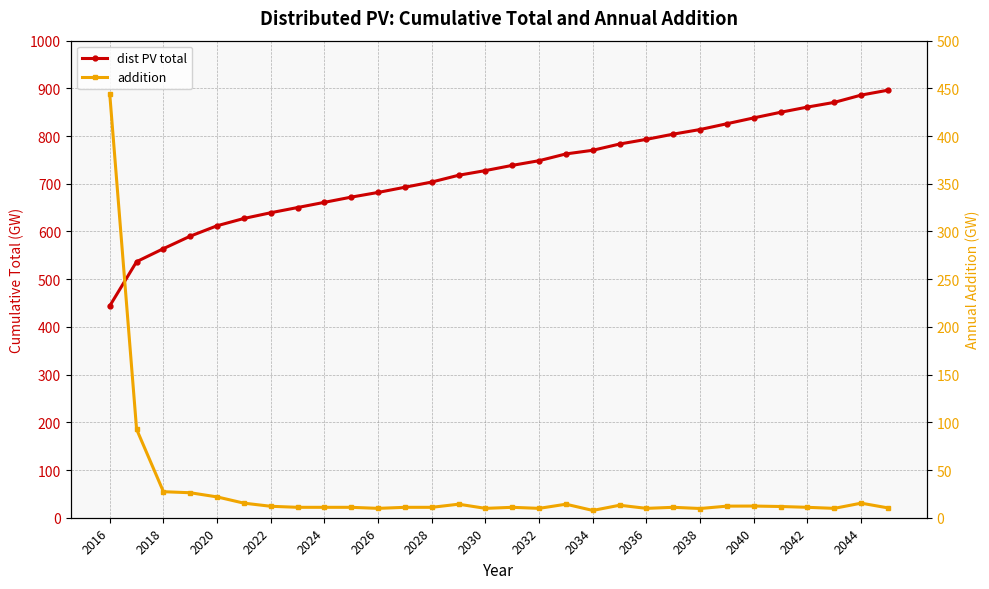

Does the chart display data point markers on the line(s)?

Yes